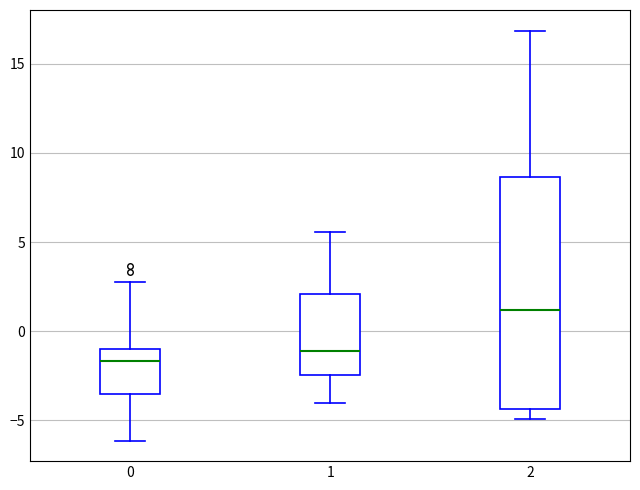

Reading left to right, read every box against the y-axis: the position of its median line, the range the box covers, and the ends of its whiskers. The values are not printed on the chart, so give them approximately, as read against the axis.

0: median -1.5, box -3.5 to -1.0, whiskers -6.0 to 2.5
1: median -1.0, box -2.5 to 2.0, whiskers -4.0 to 5.5
2: median 1.0, box -4.5 to 8.5, whiskers -5.0 to 17.0